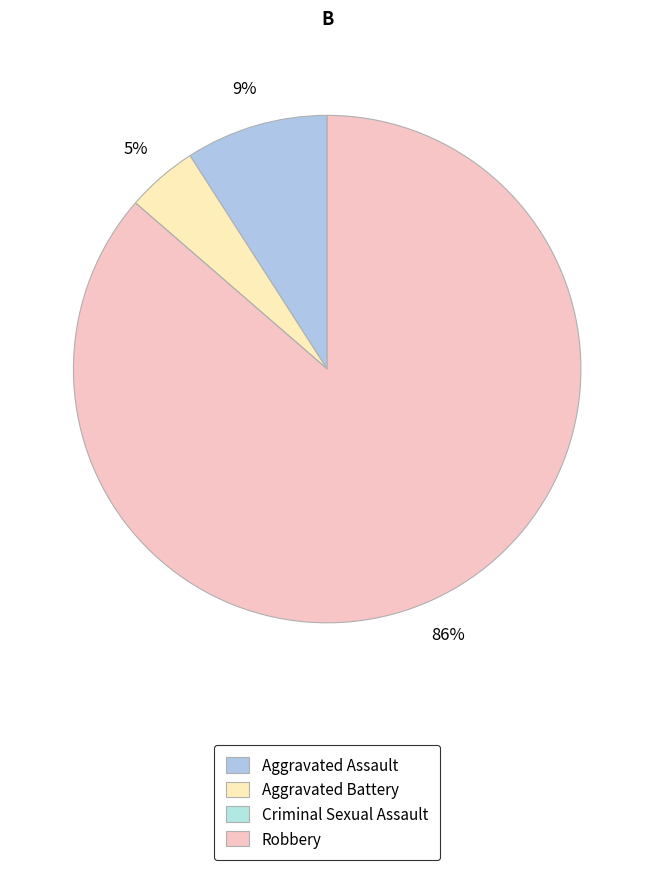

Count the number of slices in the pie.

4